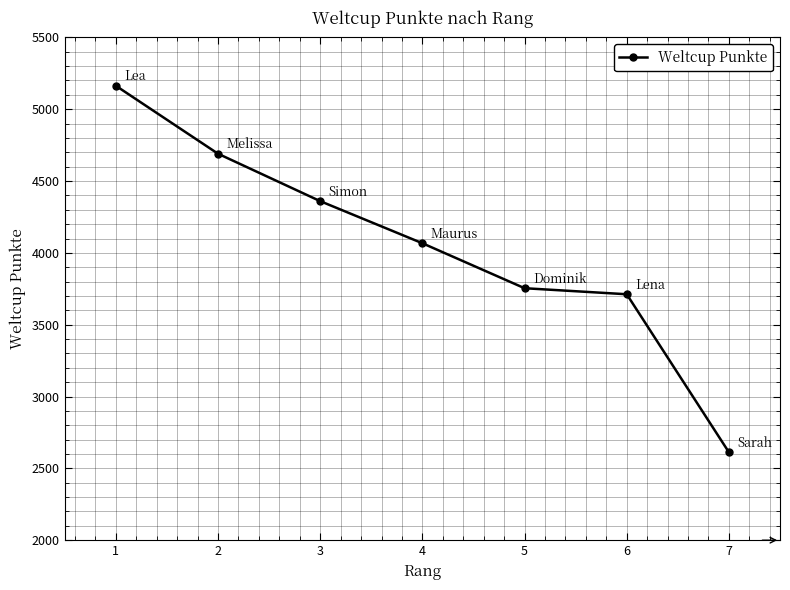

List the labels in order of value, smallest first.

7, 6, 5, 4, 3, 2, 1